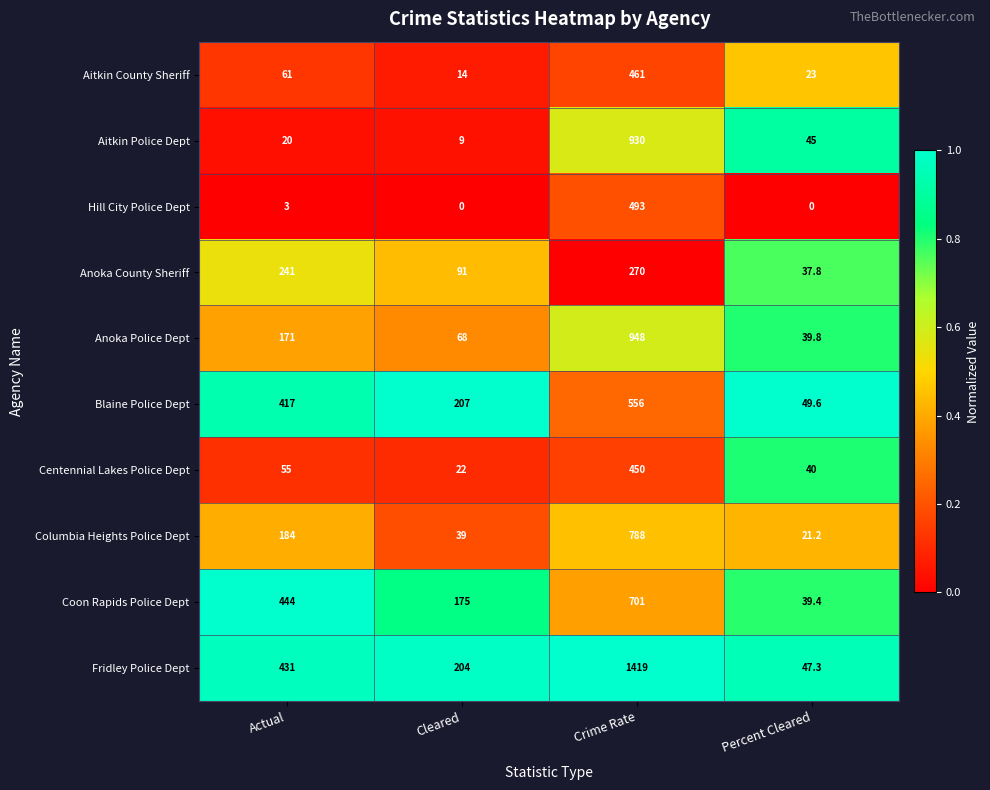

At how many categories does at least one series exceed 0?

4